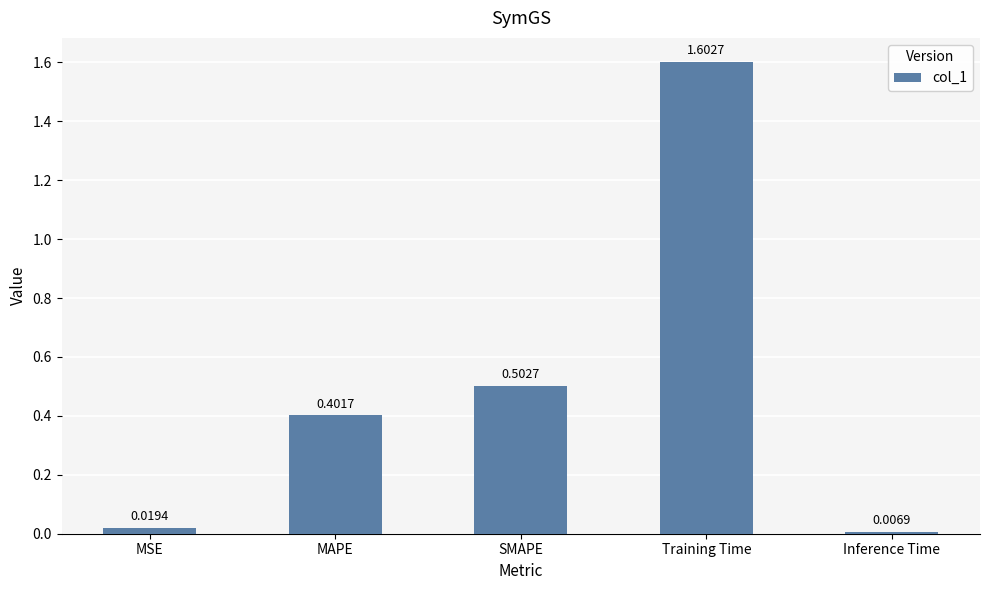

What is the difference between the maximum and minimum values?

1.6